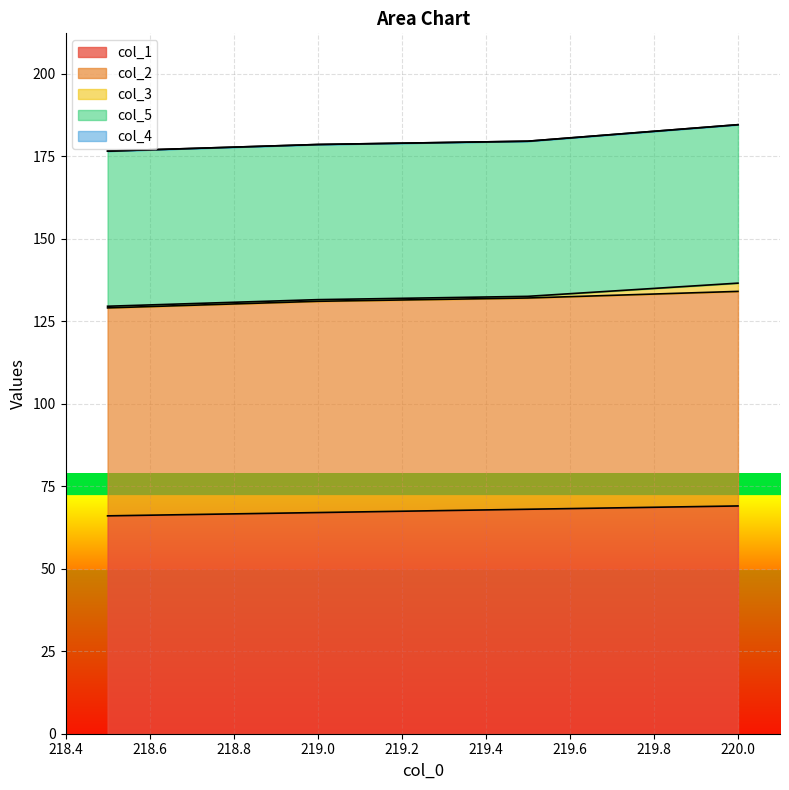

What is the value of the col_5 point at the 2nd from the left?

47.0